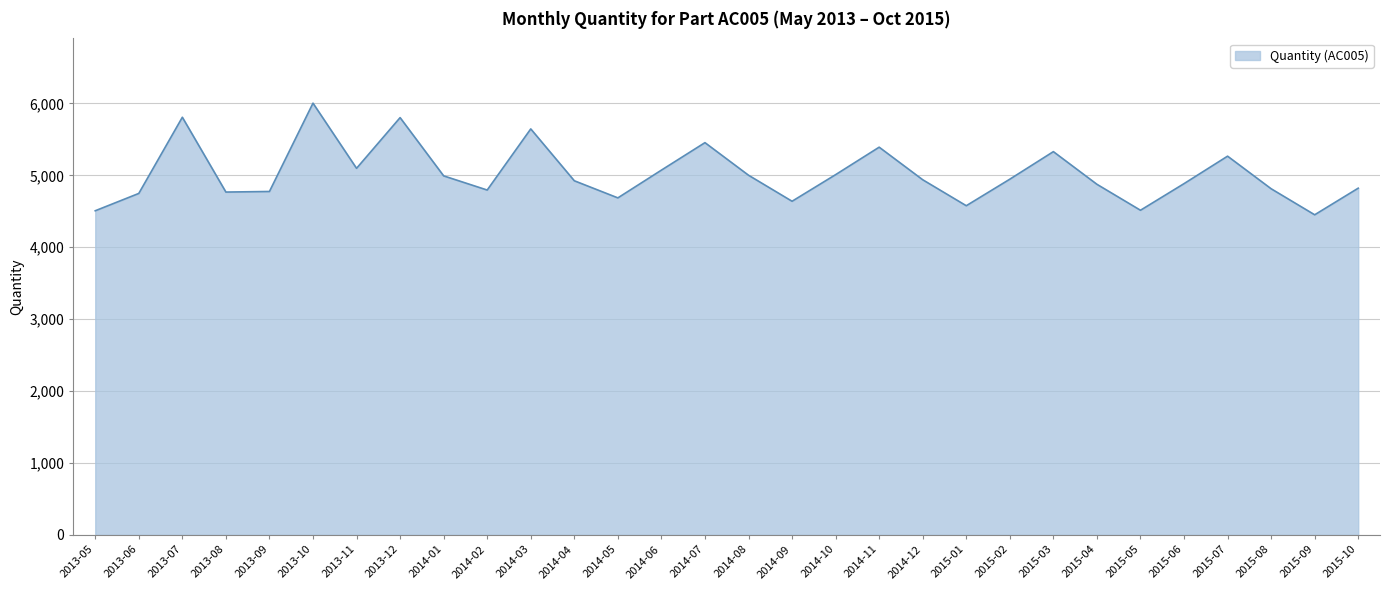

What is the sum of the values at 2014-08 and 2013-12?

10803